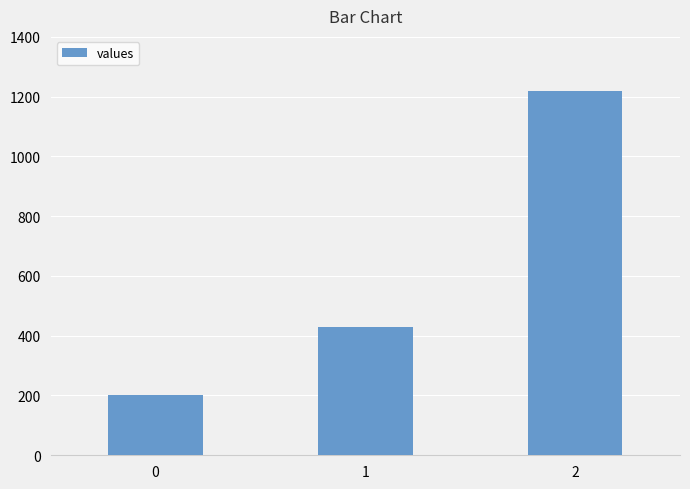

Is it true that the value at 2 is 1220.0?

True